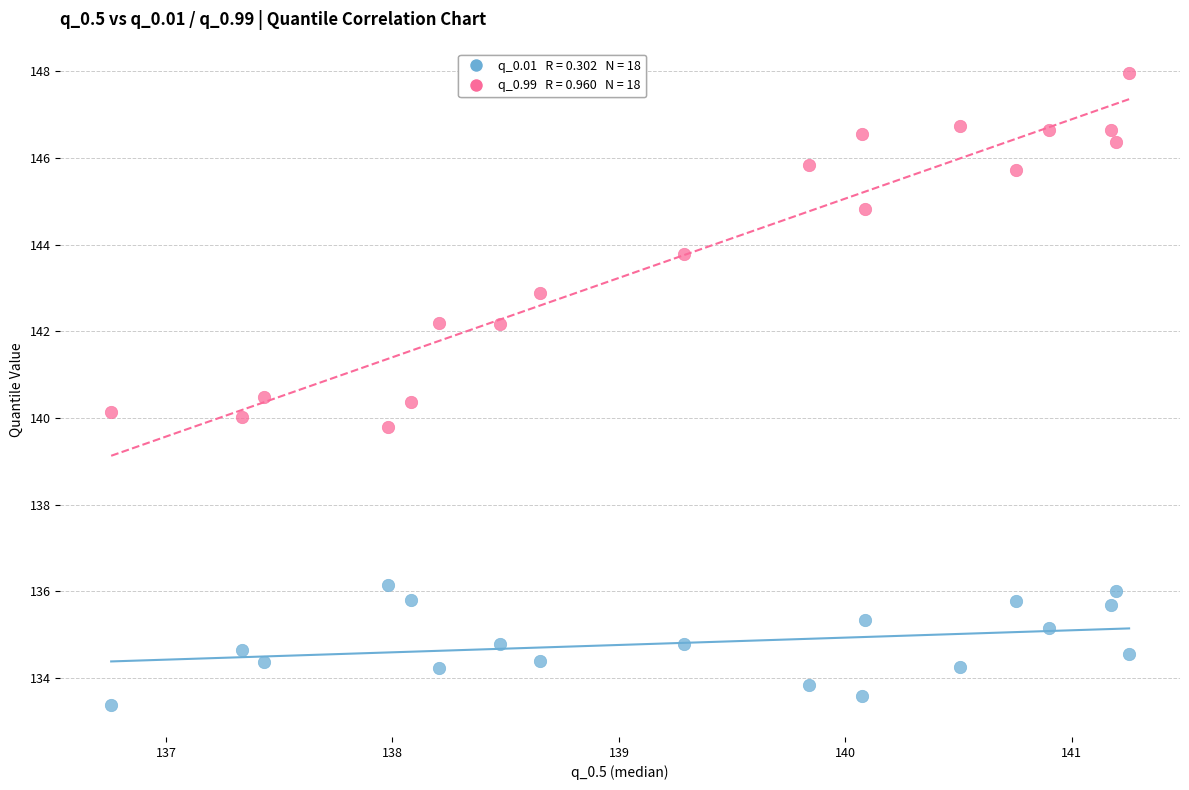

Across all data points, what is the range of Y values (max minus min)?

14.6